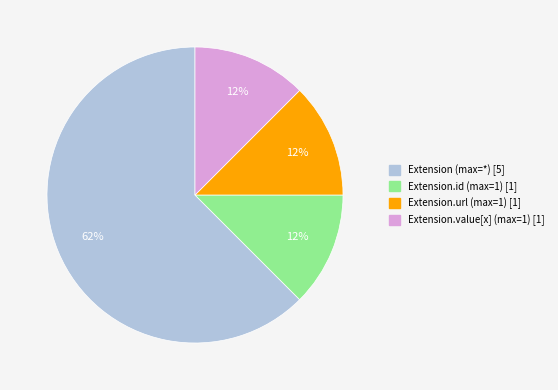

Is there a majority slice in this chart?

Yes